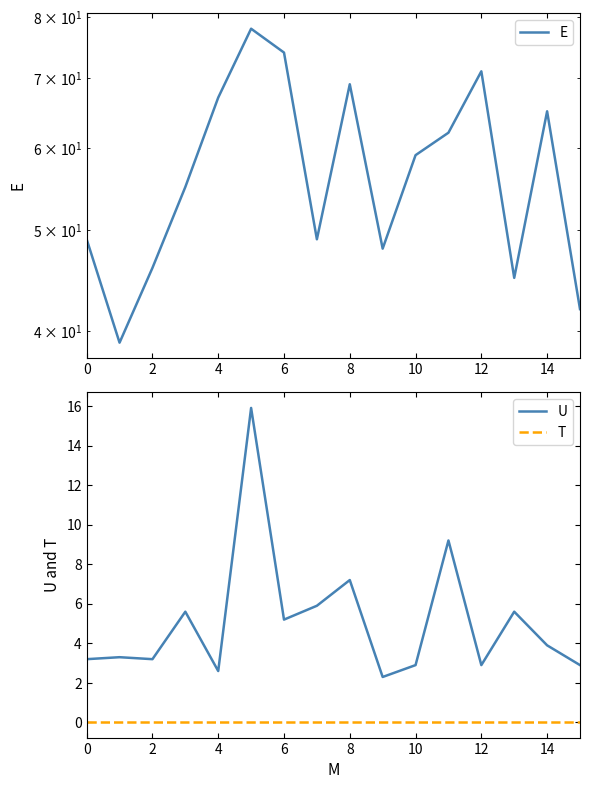

In U, how many points are higher than both neighbors (excluding endpoints)?

6